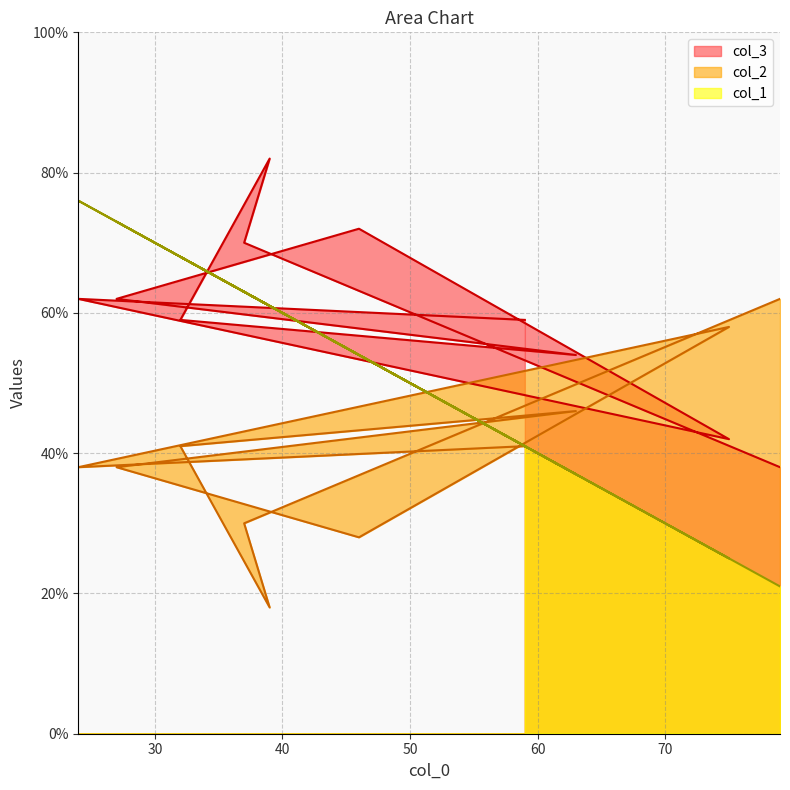

What is the spread (max minus min) of values at 39?

64